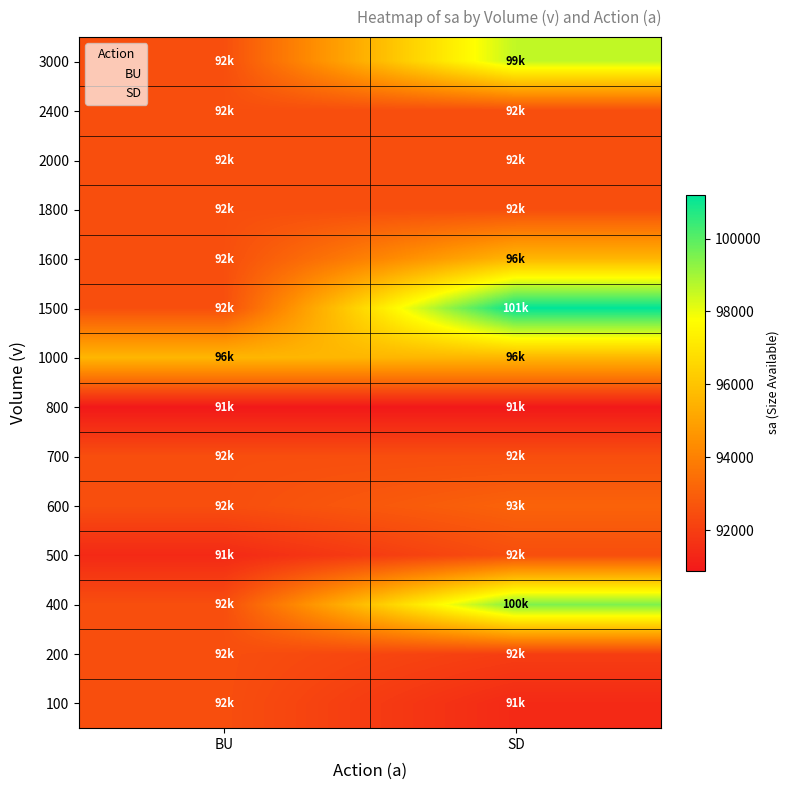

At which category is the sum across all series the highest?

SD